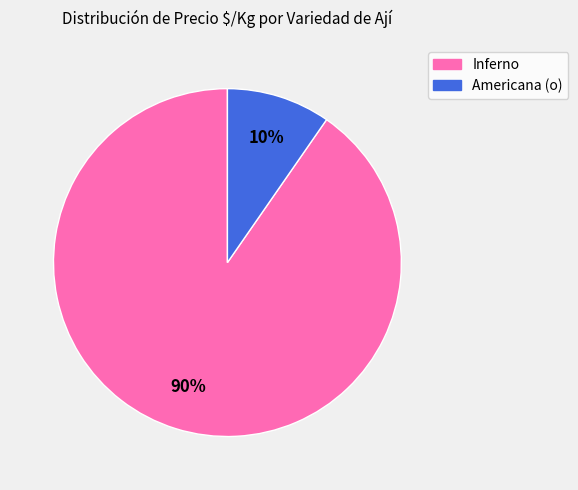

Which category has the smallest portion of the pie?

Americana (o)